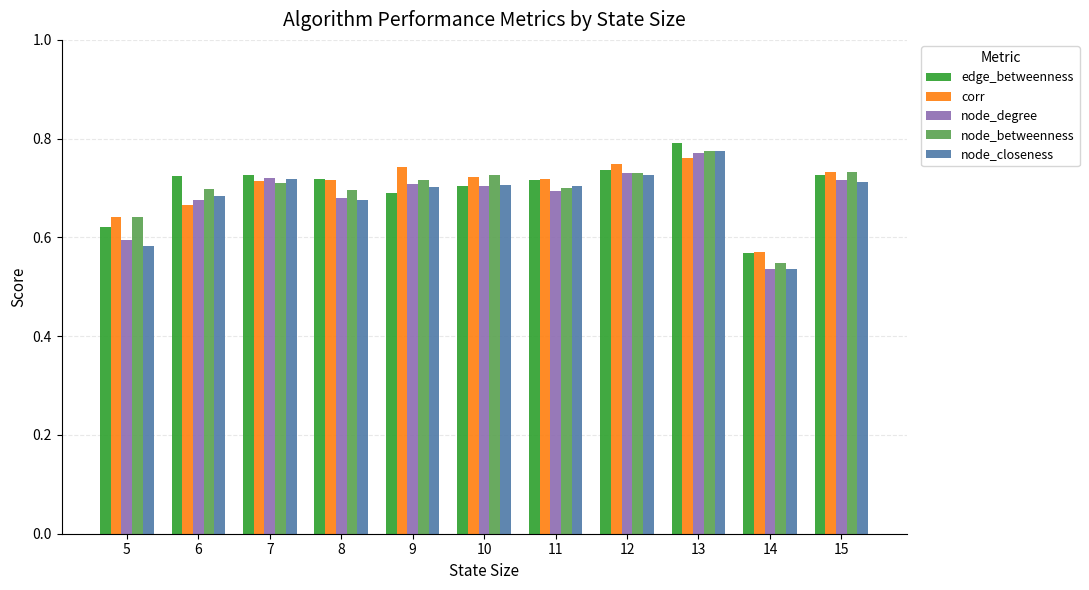

At which label does node_closeness reach its minimum?

14